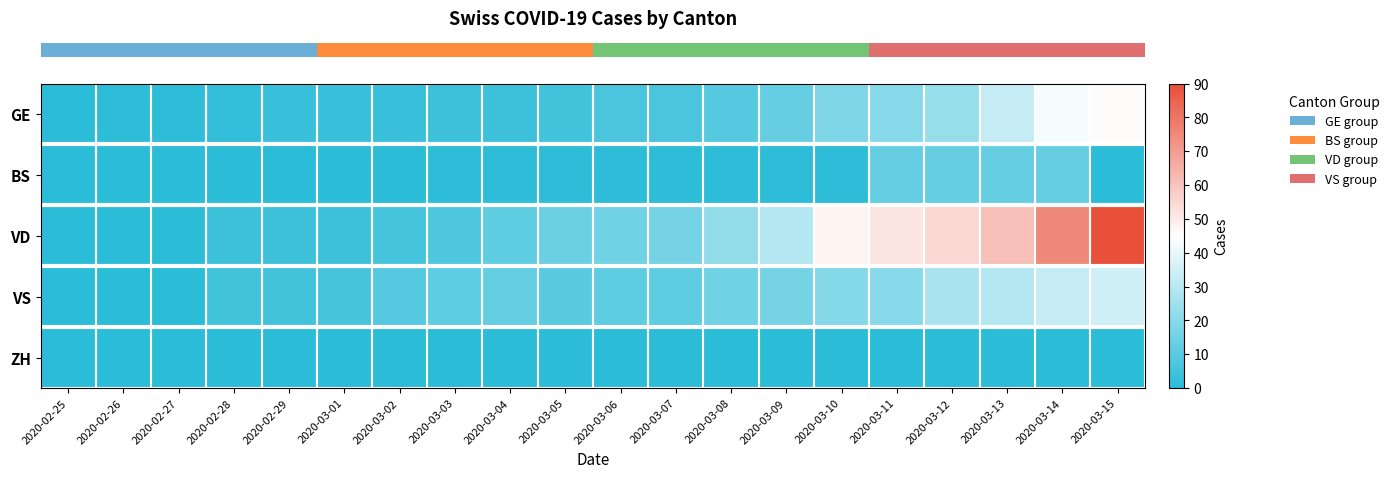

Reading left to right, transcribe all the data shown in this chart.

row_0: 0	1	1	2	3	3	3	4	4	5	7	7	9	13	18	20	23	33	43	46
row_1: 0	0	0	0	0	0	0	1	1	1	1	1	1	1	1	13	13	13	13	0
row_2: 0	0	0	4	4	4	6	8	11	14	15	16	22	29	48	51	55	61	75	90
row_3: 0	0	0	5	5	6	9	11	12	10	11	11	15	16	19	20	27	29	33	35
row_4: 0	0	0	0	0	0	0	0	0	0	0	0	0	0	0	0	0	0	0	0